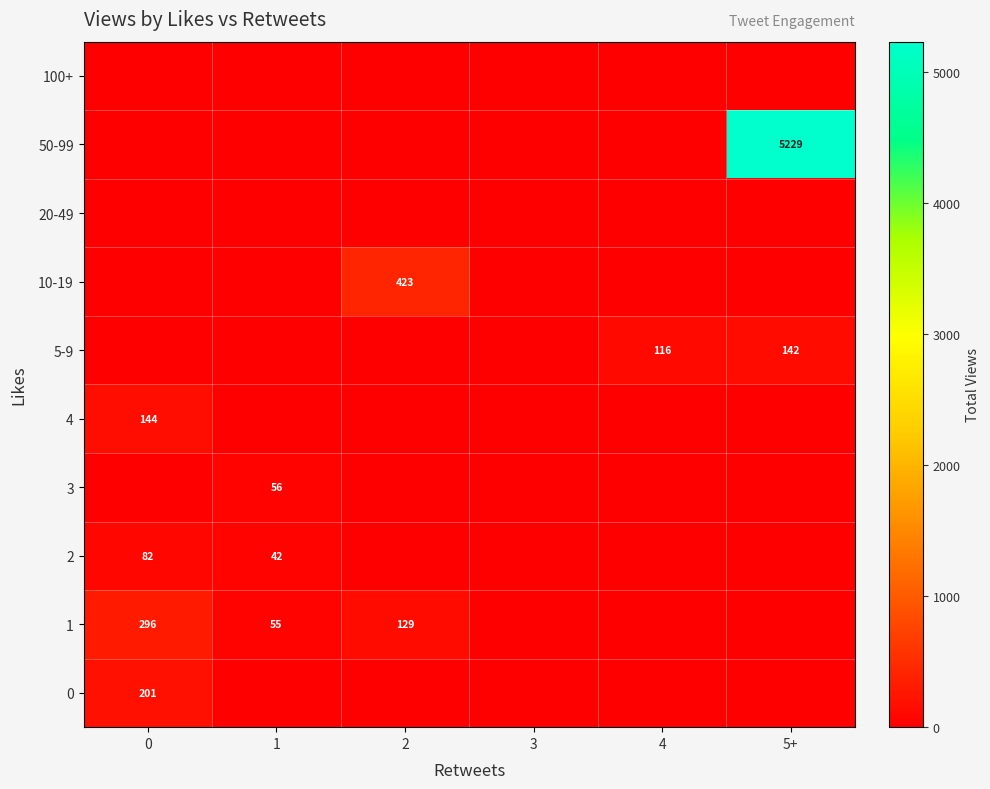

What is the difference between the highest and lowest values at 2?

423